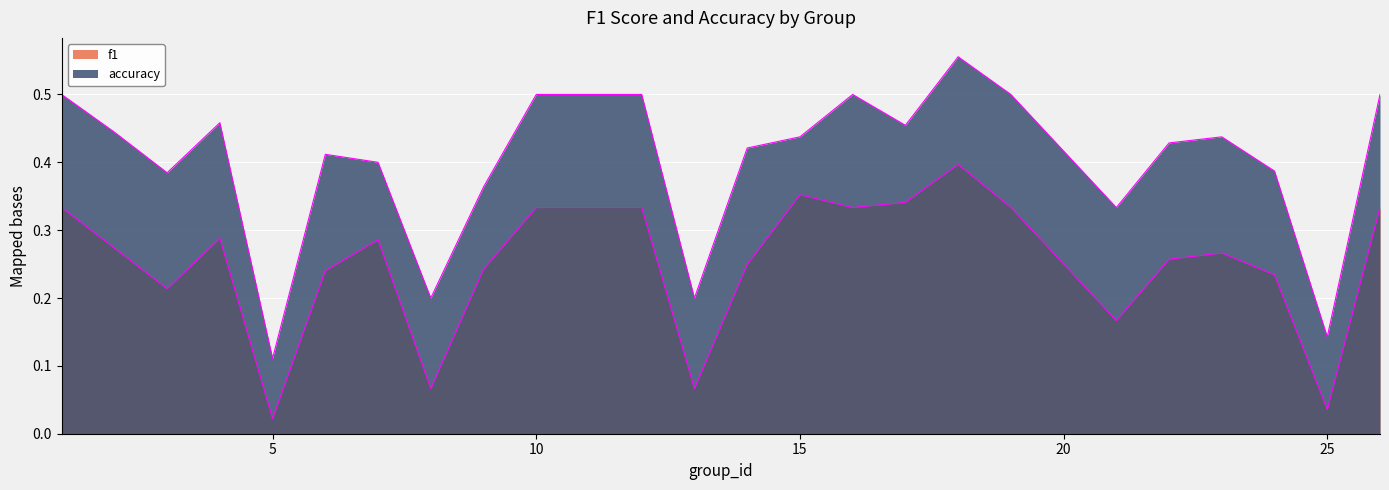

True or false: accuracy and f1 intersect in this chart.

False